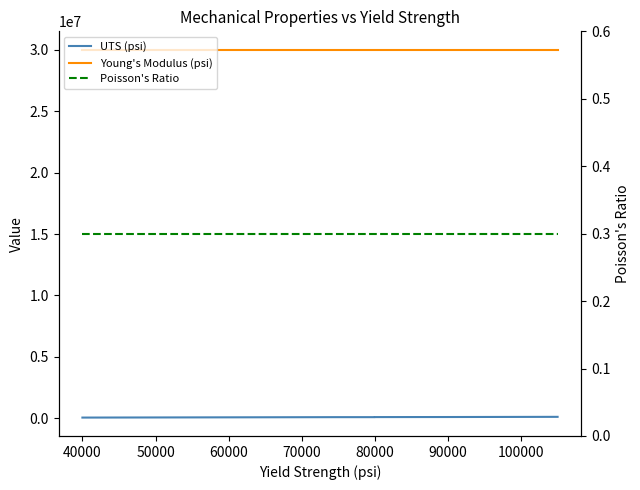

What is the value of the Young's Modulus (psi) point at the 5th from the left?

30000000.0